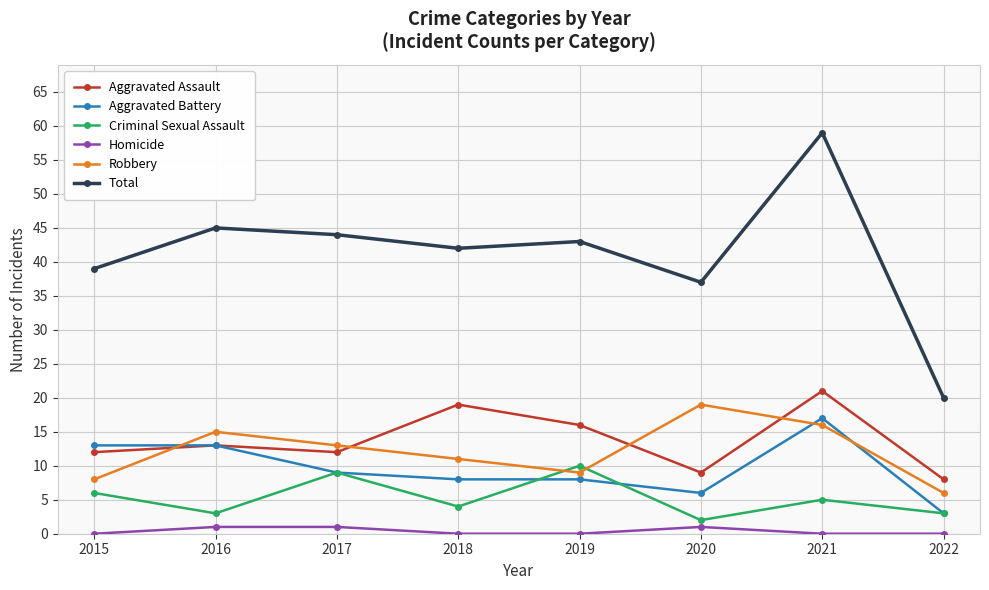

How many lines are shown in the chart?

6